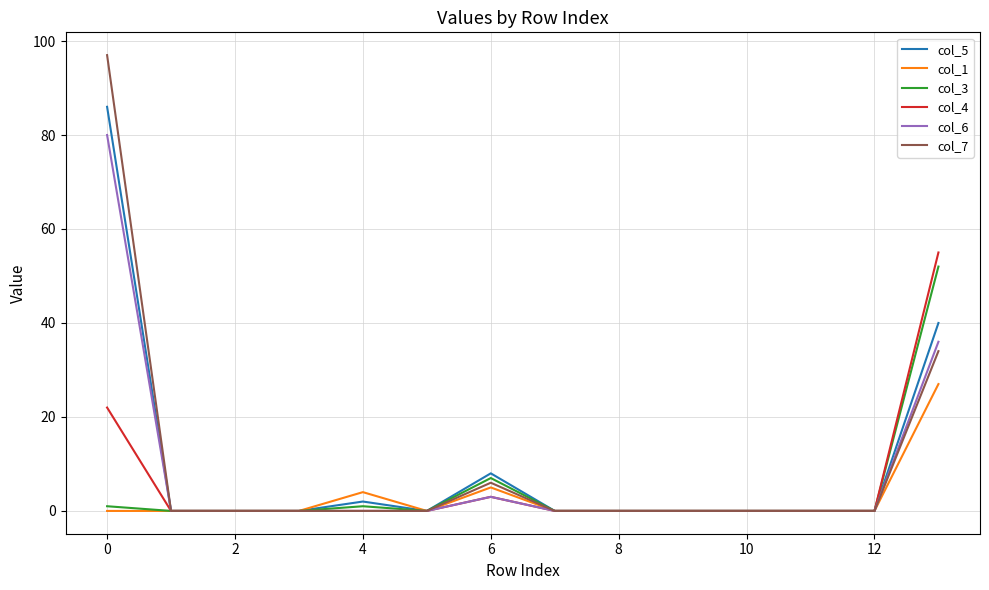

Which series has the widest spread of values?

col_7